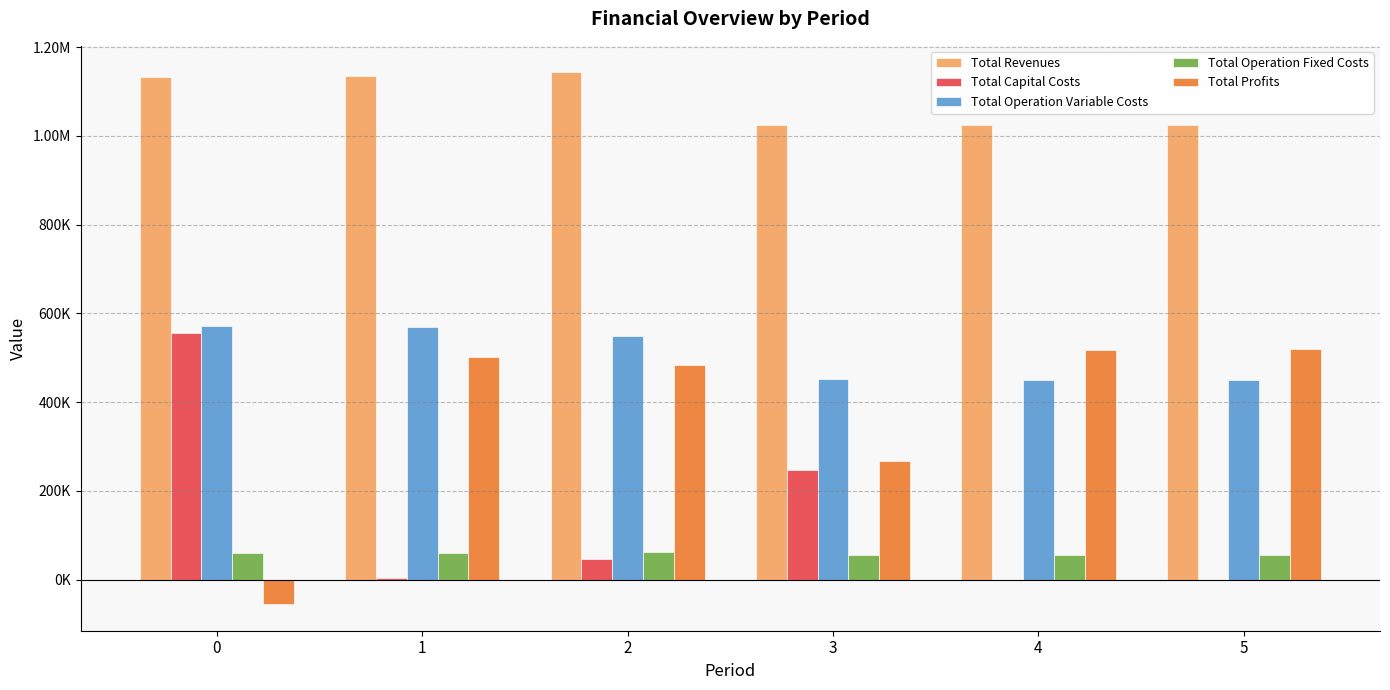

Does the chart contain stacked bars?

No